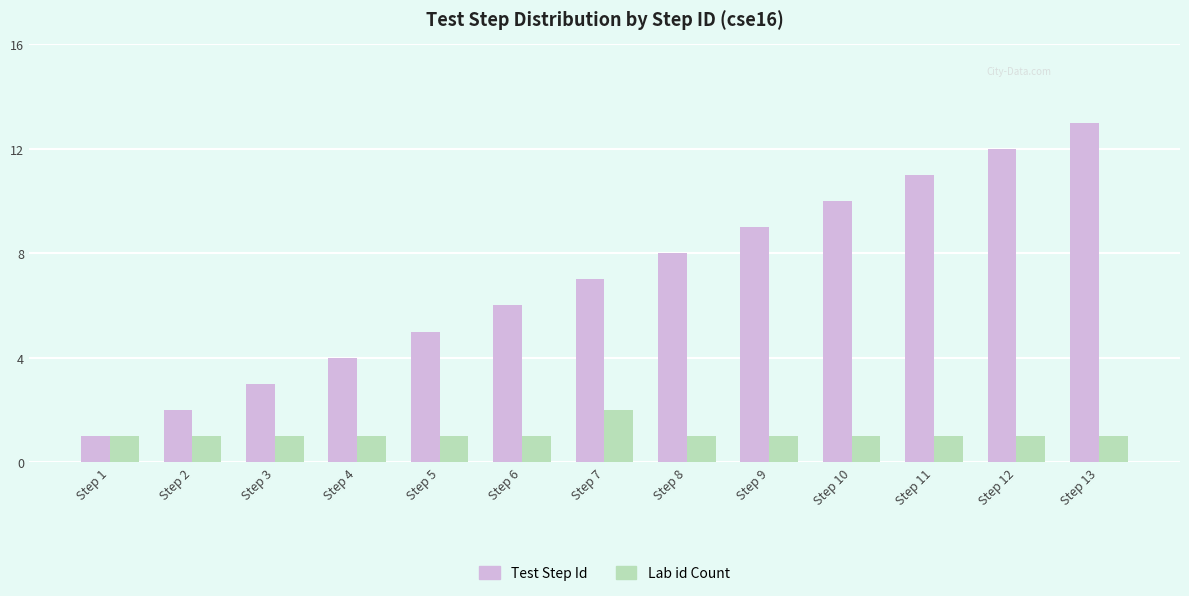

The Lab id Count series shows 1 at Step 2. True or false?

True